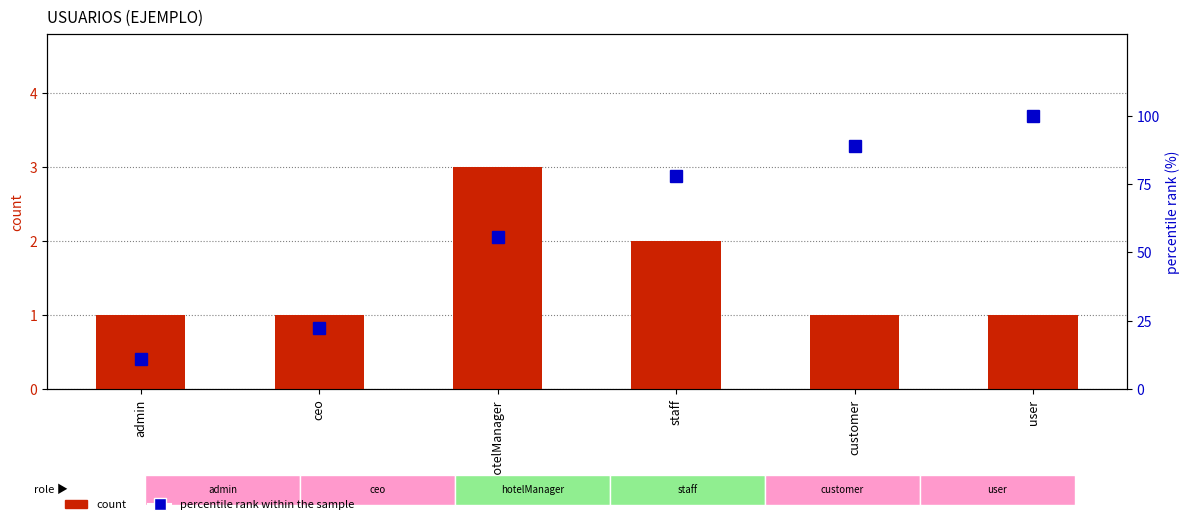

What is the label of the 1st bar from the right?

user